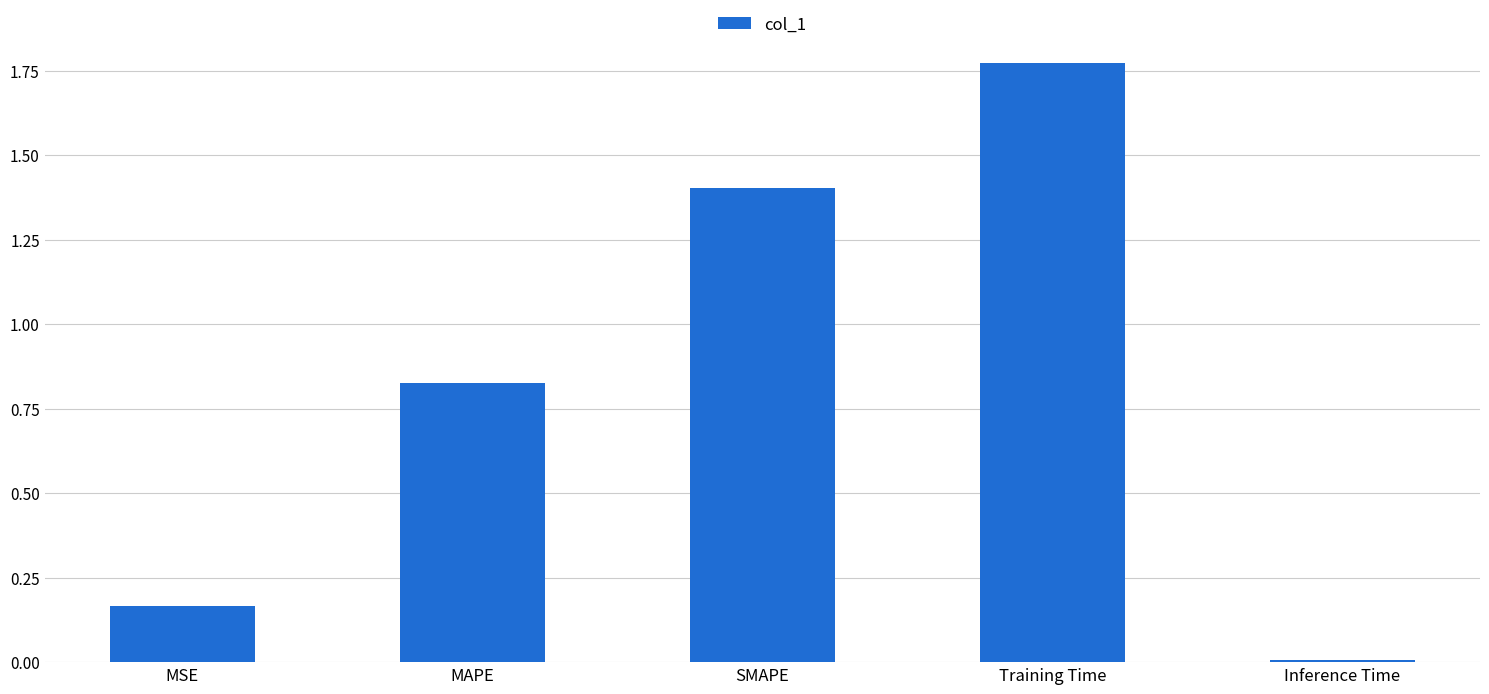

What is the change in value from MAPE to SMAPE?

+0.6